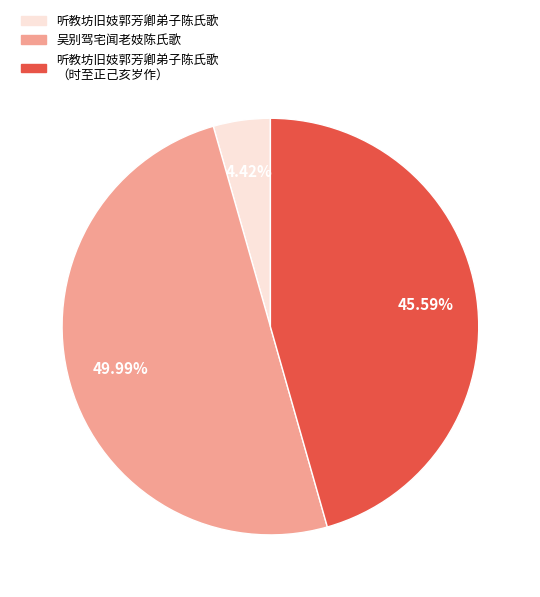

Is the sum of 吴别驾宅闻老妓陈氏歌 and 听教坊旧妓郭芳卿弟子陈氏歌 （时至正己亥岁作） greater than half?

Yes